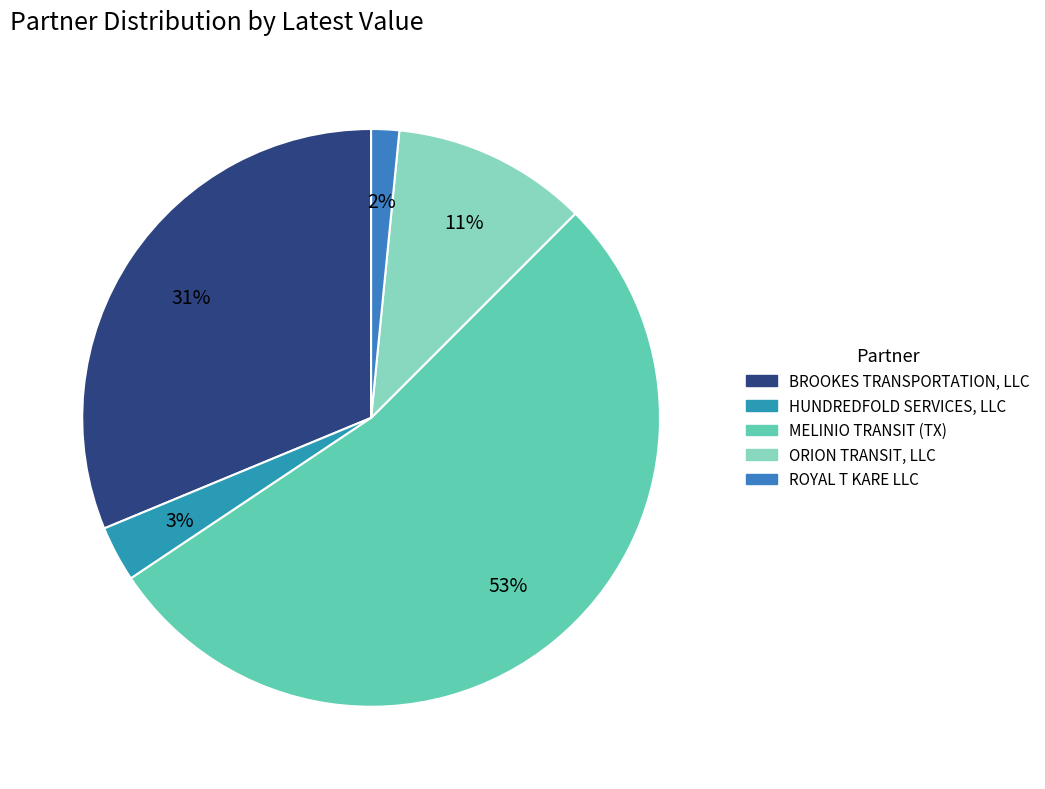

What is the change in value from HUNDREDFOLD SERVICES, LLC to ROYAL T KARE LLC?

-50